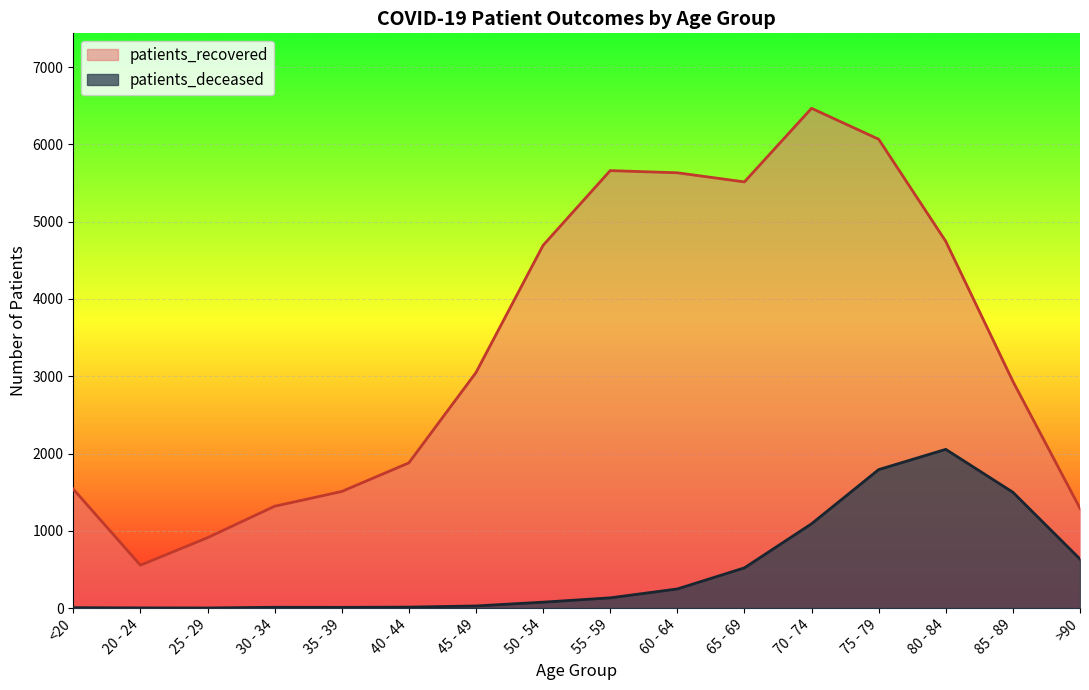

Which series changed the most between 35 - 39 and 80 - 84?

patients_recovered